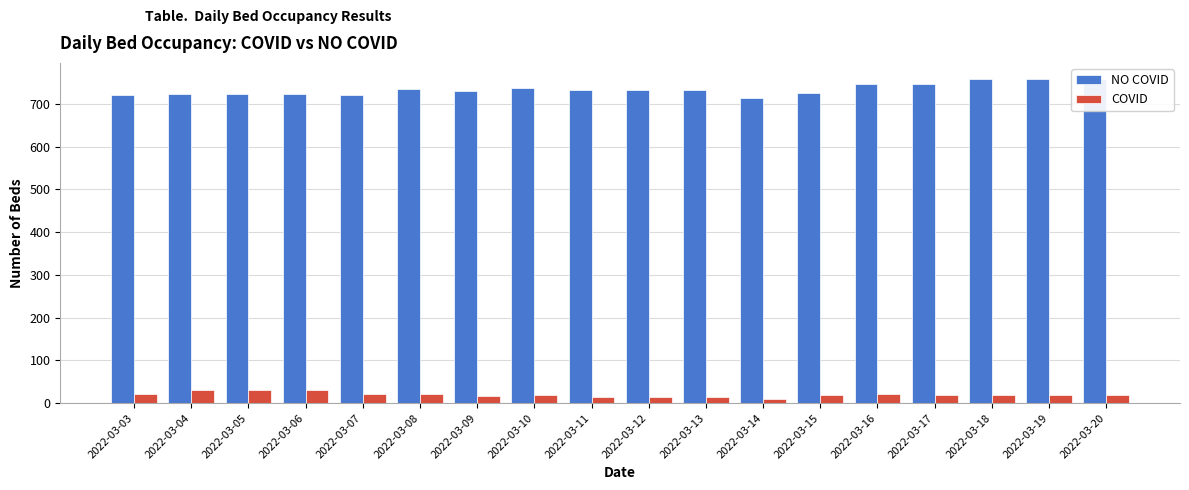

List the series in order of their peak value, highest first.

NO COVID, COVID